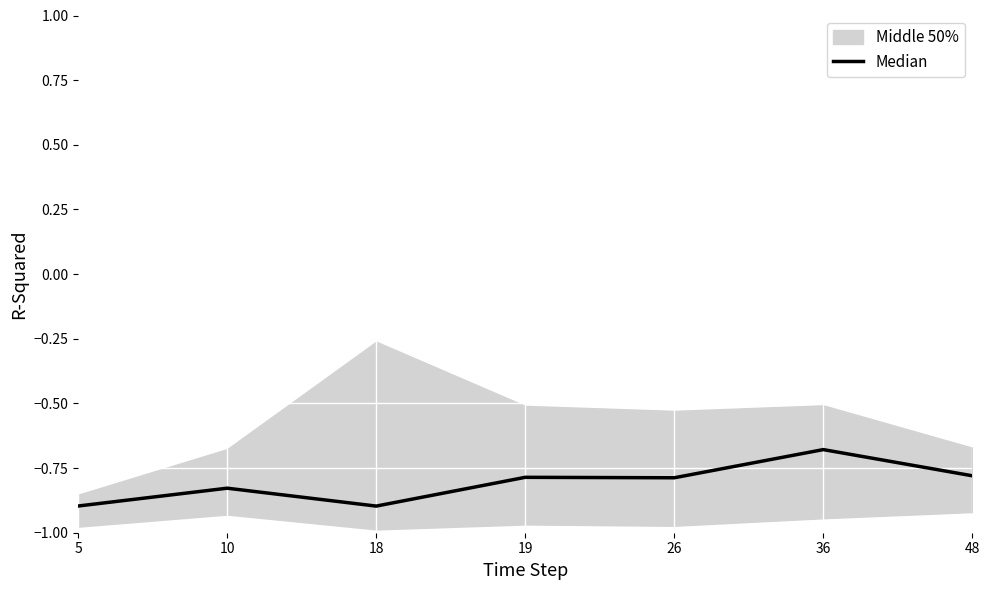

What is the difference between the second highest and minimum values?

0.1